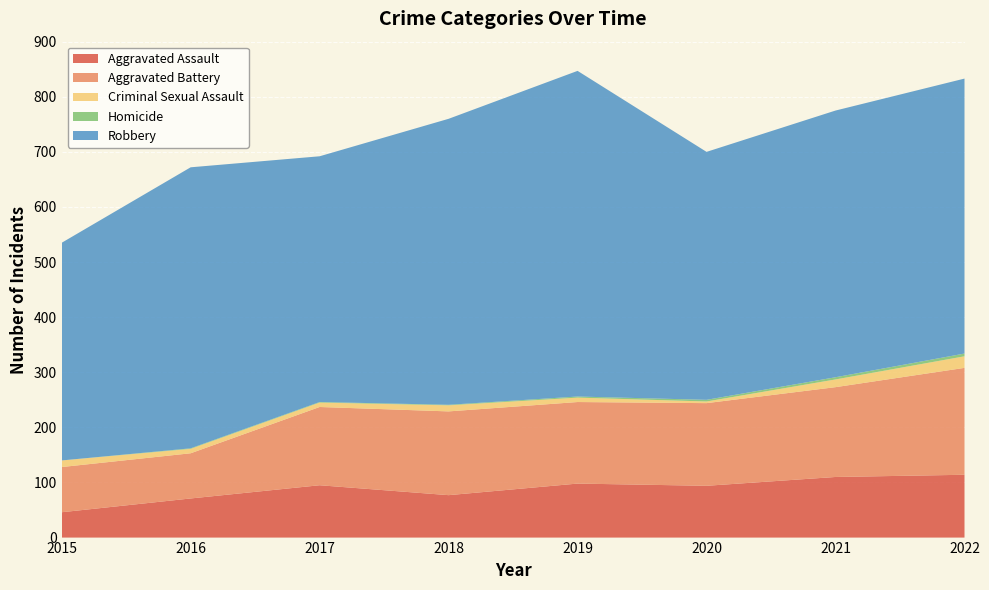

Reading left to right, what are all the values shown in this chart?

Aggravated Assault: 46	71	95	77	98	94	110	114
Aggravated Battery: 82	82	142	152	148	150	163	194
Criminal Sexual Assault: 12	8	8	11	8	3	14	21
Homicide: 0	1	1	1	2	3	4	5
Robbery: 395	510	446	519	591	450	484	499